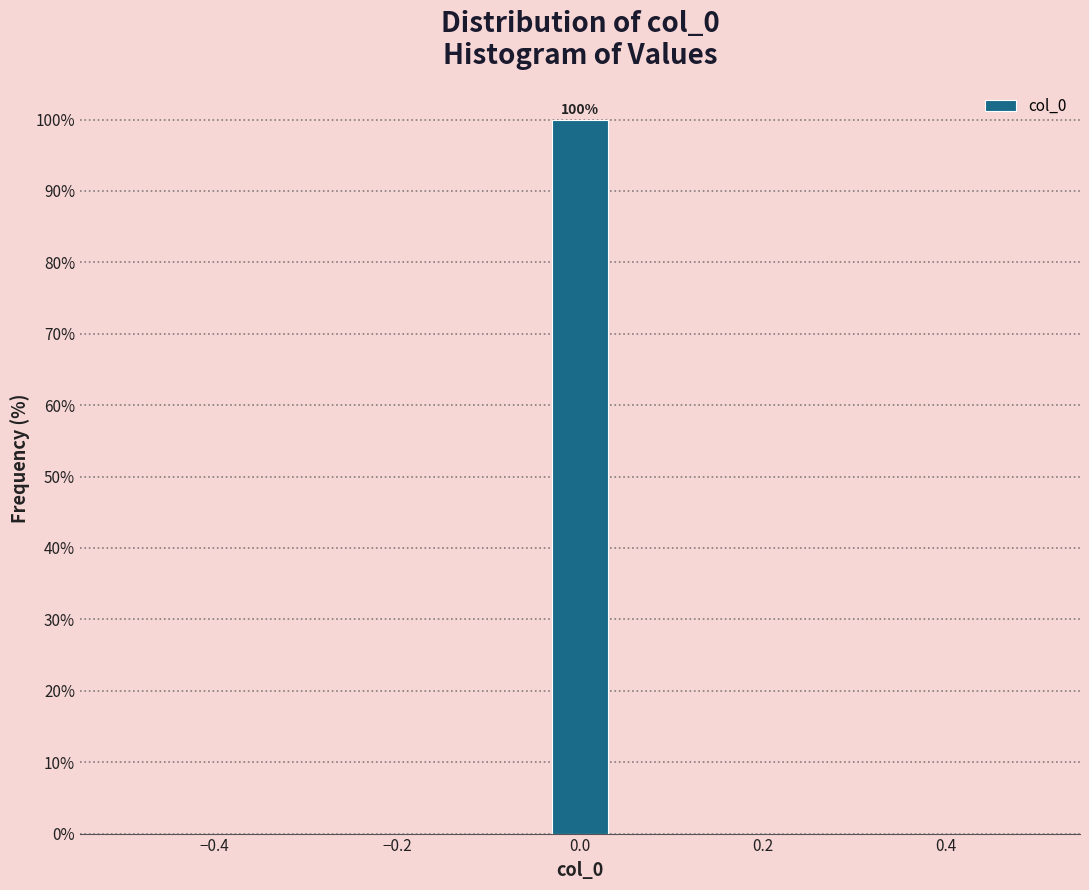

Read against the x-axis, roughly where is the centre of the tallest bar?

0.00